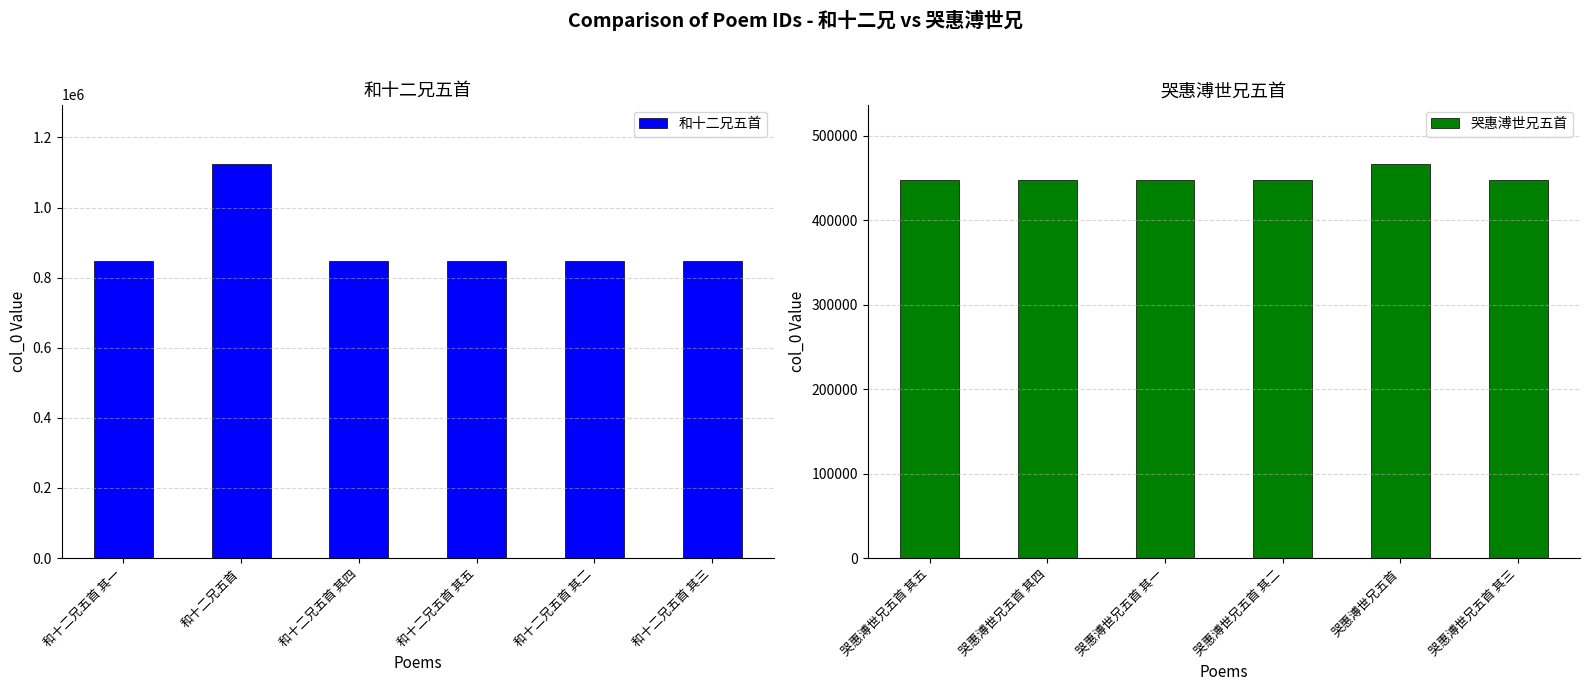

At how many categories does at least one series exceed 1049094?

1